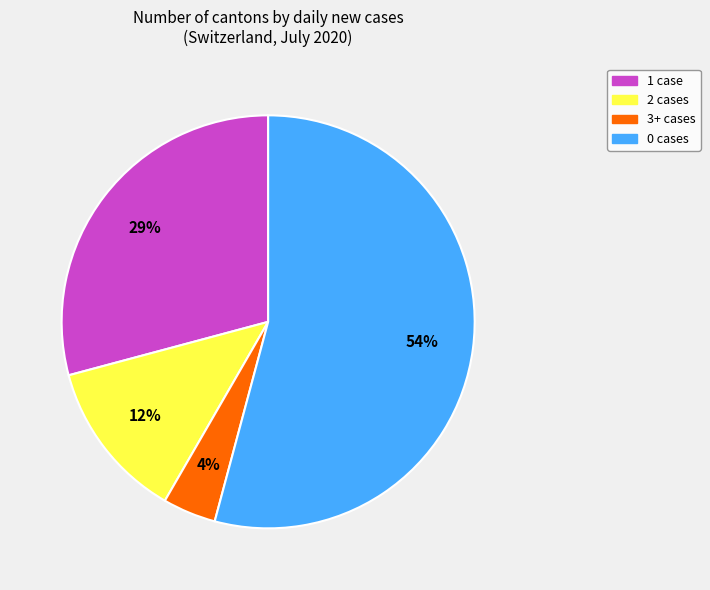

Is there a majority slice in this chart?

Yes